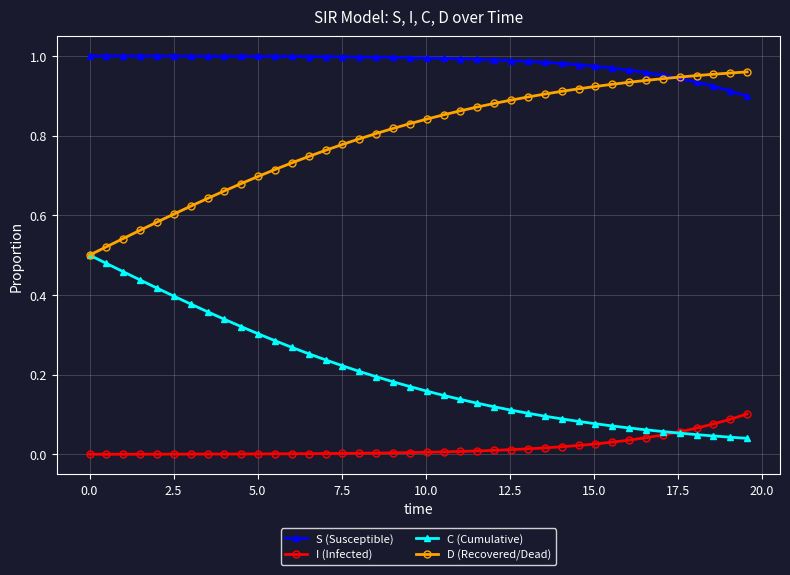

What are all the series names shown in the legend?

S (Susceptible), I (Infected), C (Cumulative), D (Recovered/Dead)